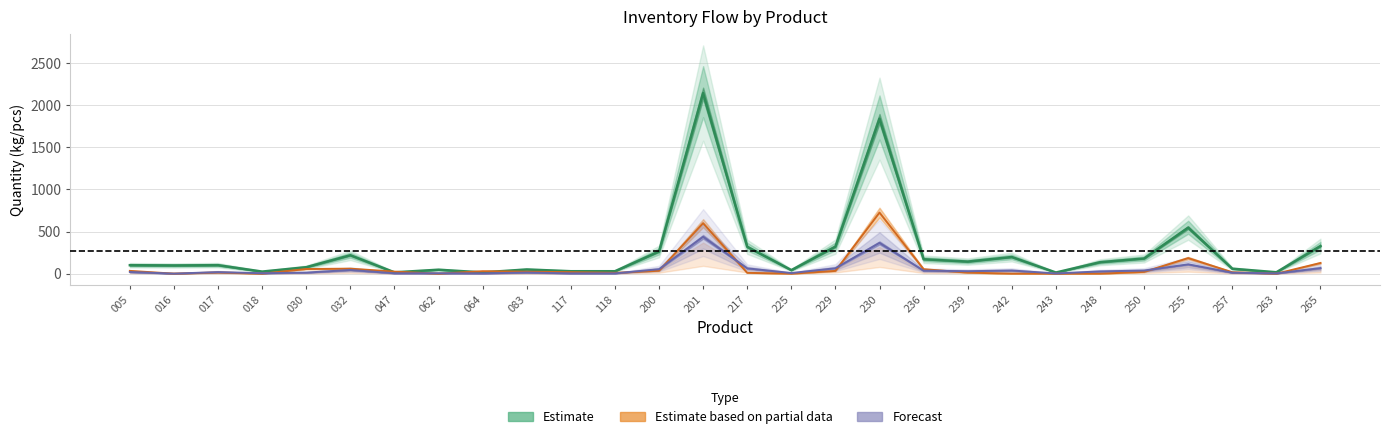

How many times do Estimate based on partial data and Forecast cross each other?

12